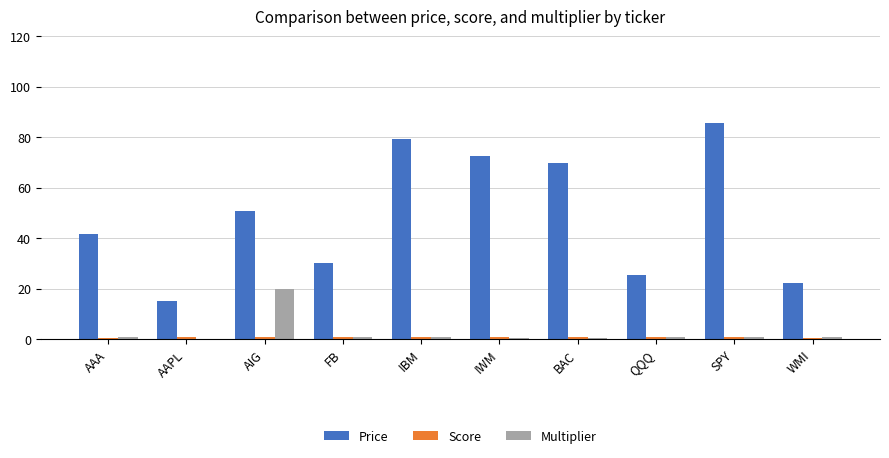

Which series has the largest total across all categories?

Price